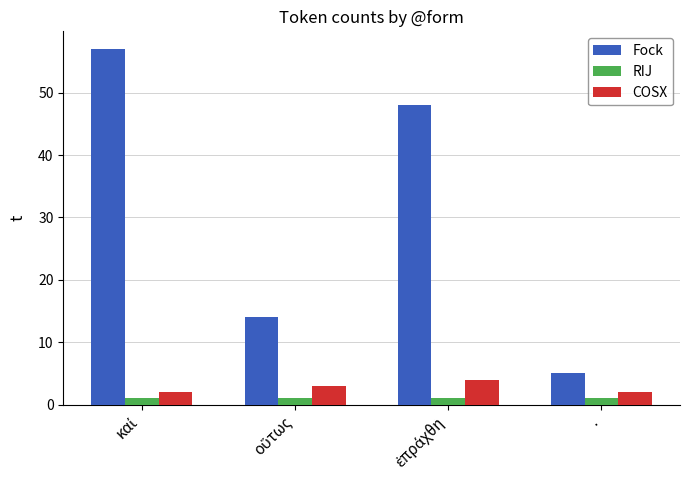

What is the sum of all Fock values?

124